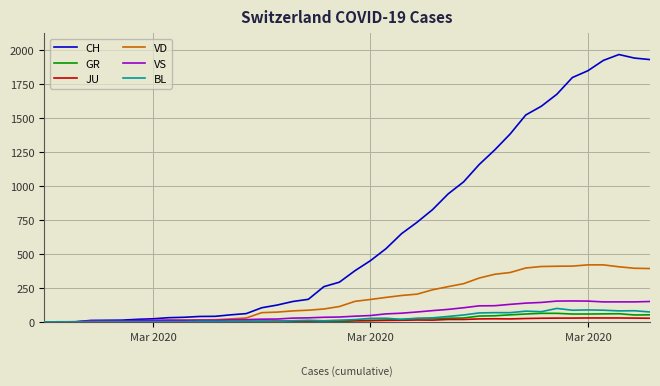

Which series has the widest spread of values?

CH